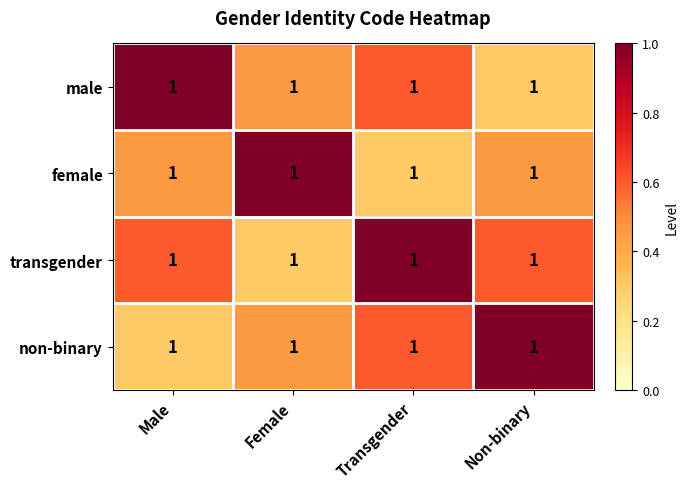

At how many categories does at least one series exceed 0?

4